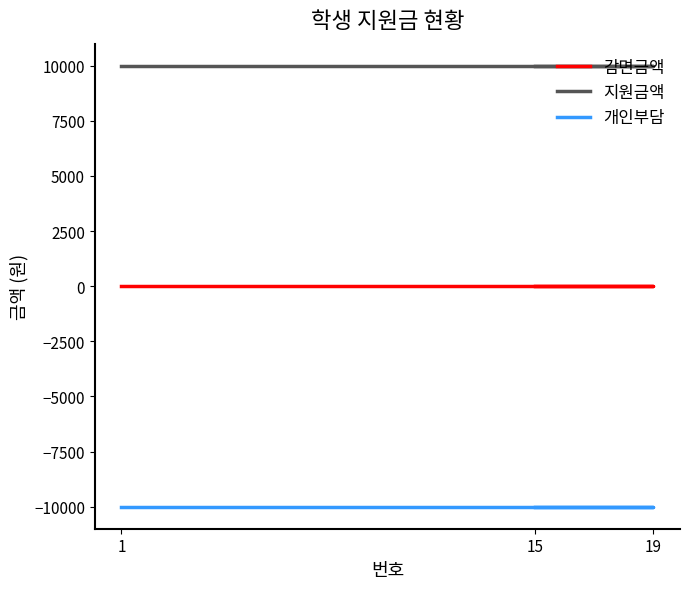

What is the value of the 지원금액 point at the 3rd from the left?

10000